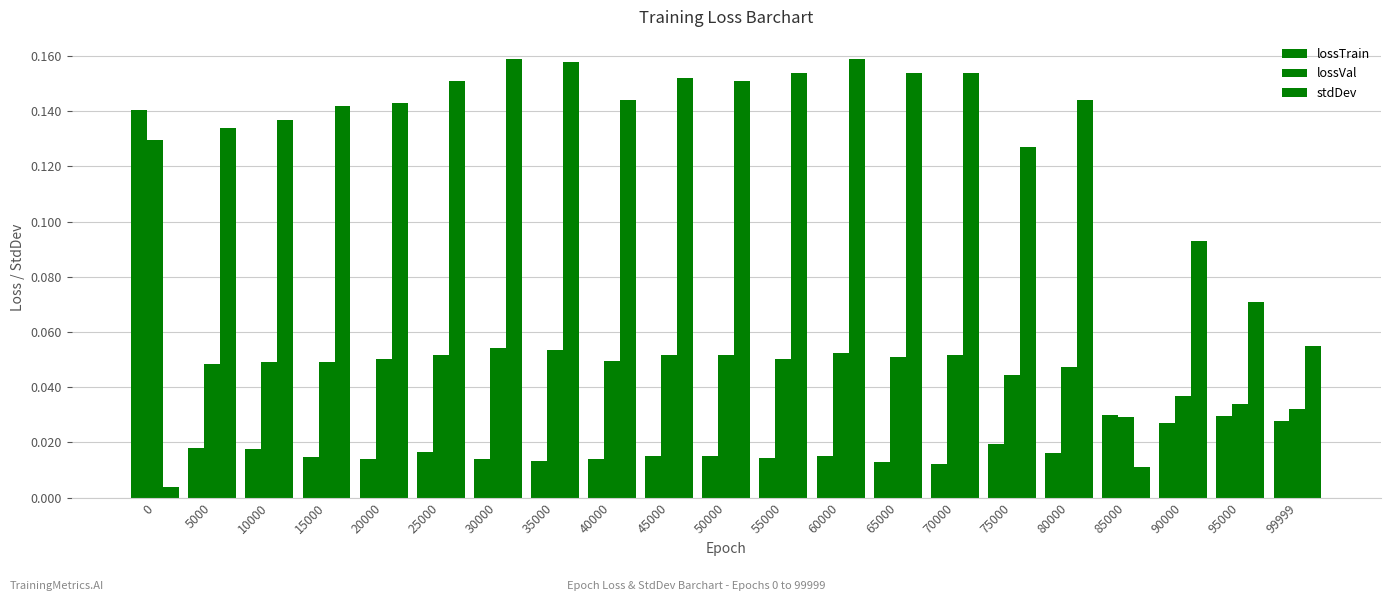

How many bars are there in total?

63